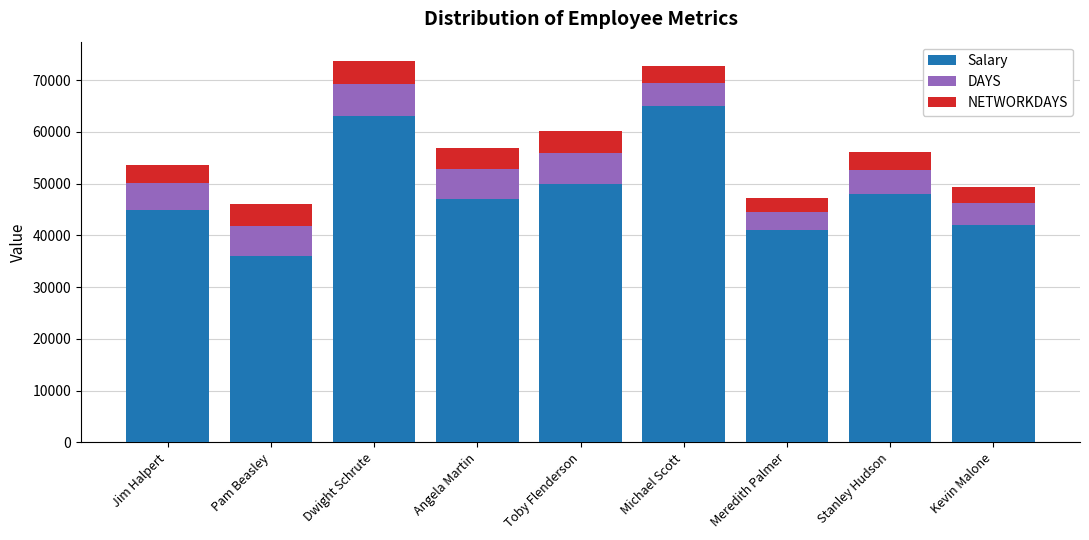

List the labels in order of Salary value, largest first.

Michael Scott, Dwight Schrute, Toby Flenderson, Stanley Hudson, Angela Martin, Jim Halpert, Kevin Malone, Meredith Palmer, Pam Beasley